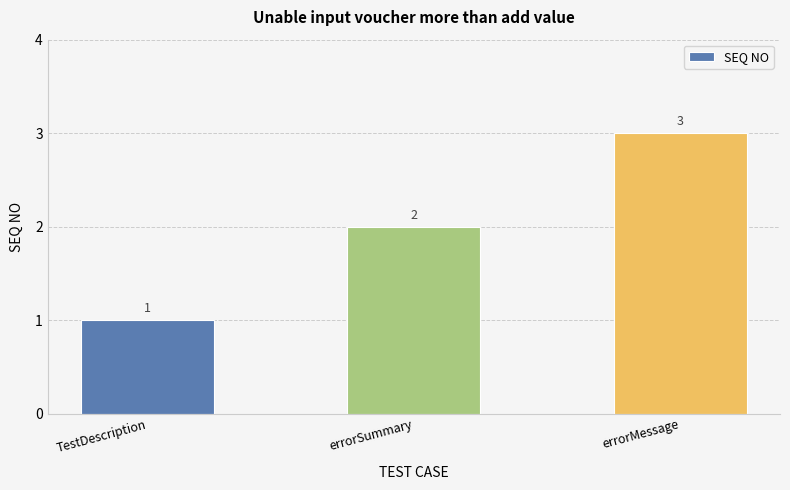

Is it true that the value at errorSummary is 1?

False